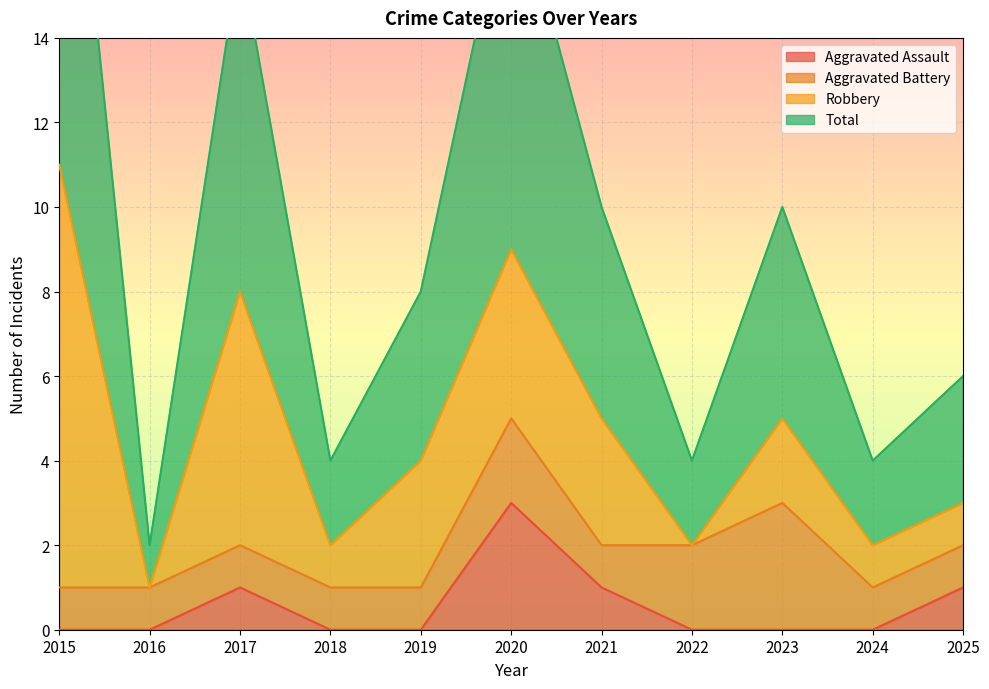

True or false: Aggravated Assault and Total cross at least once.

False